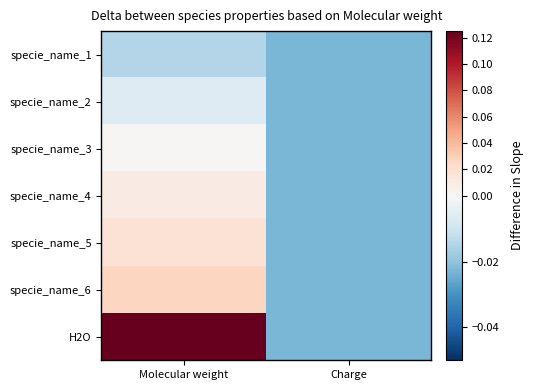

At which category is the sum across all series the highest?

Molecular weight